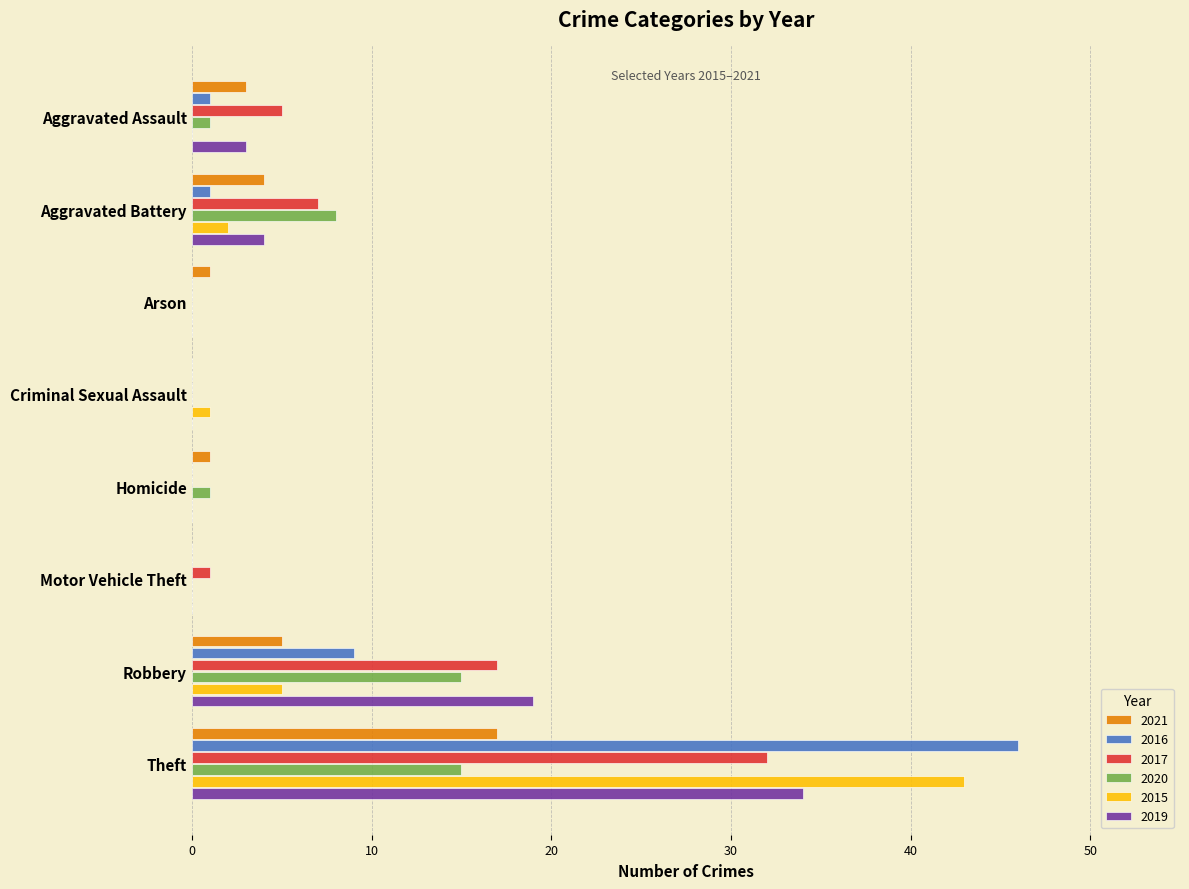

What is the total value across all series at Arson?

1